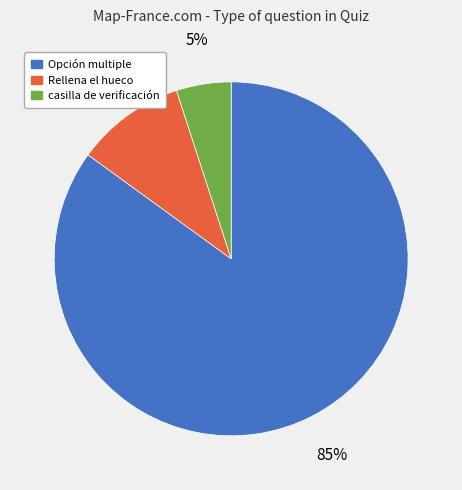

To the nearest percent, what is the average slice percentage?

33%